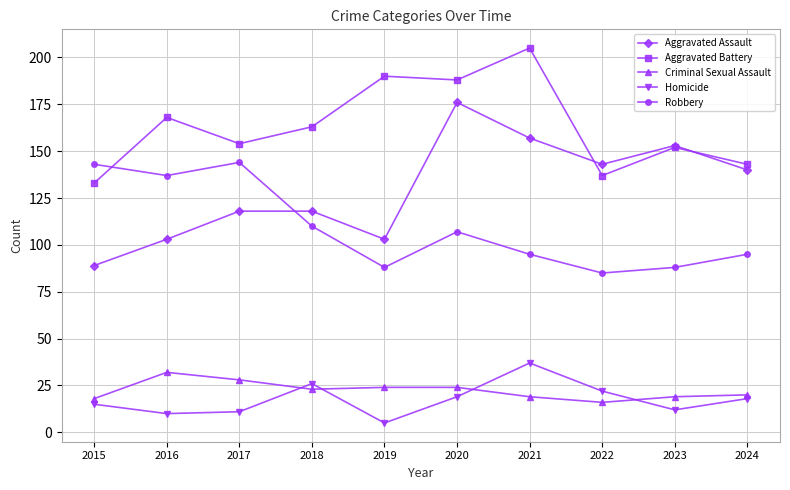

Reading right to left, list all the values displayed in this chart.

Aggravated Assault: 2024=140	2023=153	2022=143	2021=157	2020=176	2019=103	2018=118	2017=118	2016=103	2015=89
Aggravated Battery: 2024=143	2023=152	2022=137	2021=205	2020=188	2019=190	2018=163	2017=154	2016=168	2015=133
Criminal Sexual Assault: 2024=20	2023=19	2022=16	2021=19	2020=24	2019=24	2018=23	2017=28	2016=32	2015=18
Homicide: 2024=18	2023=12	2022=22	2021=37	2020=19	2019=5	2018=26	2017=11	2016=10	2015=15
Robbery: 2024=95	2023=88	2022=85	2021=95	2020=107	2019=88	2018=110	2017=144	2016=137	2015=143